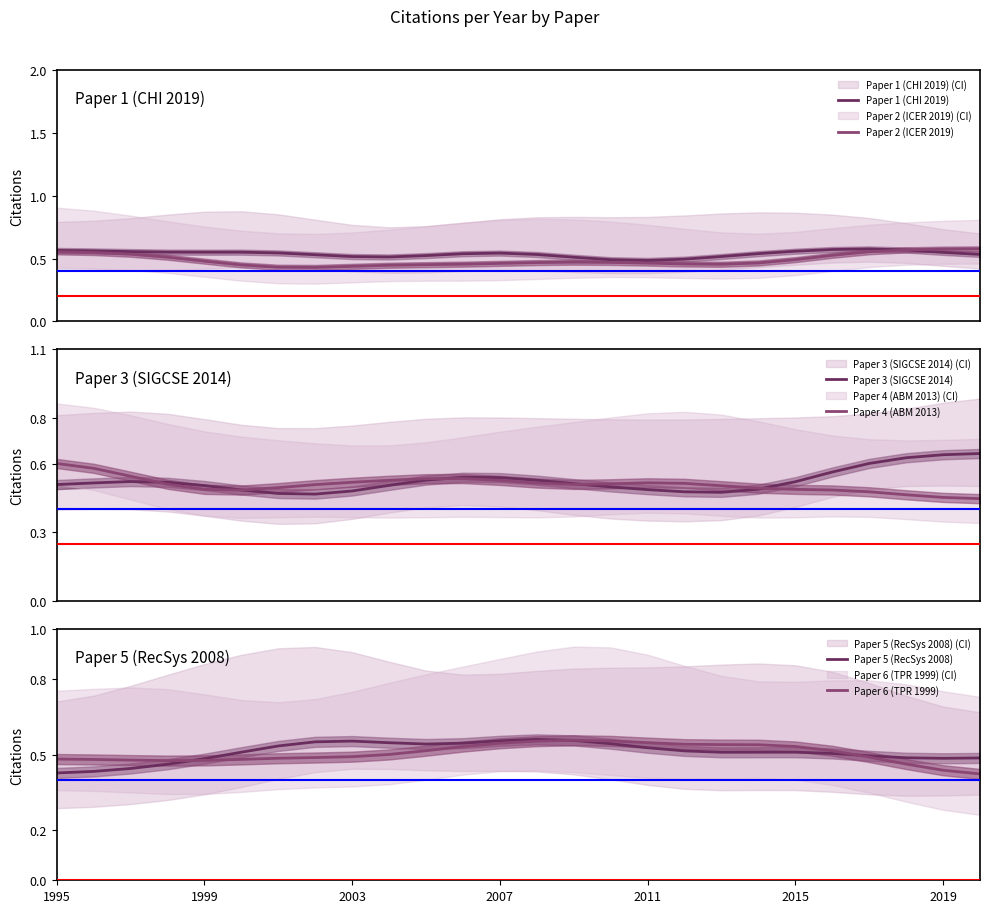

What is the sum of all Paper 4 (ABM 2013) values?

13.2